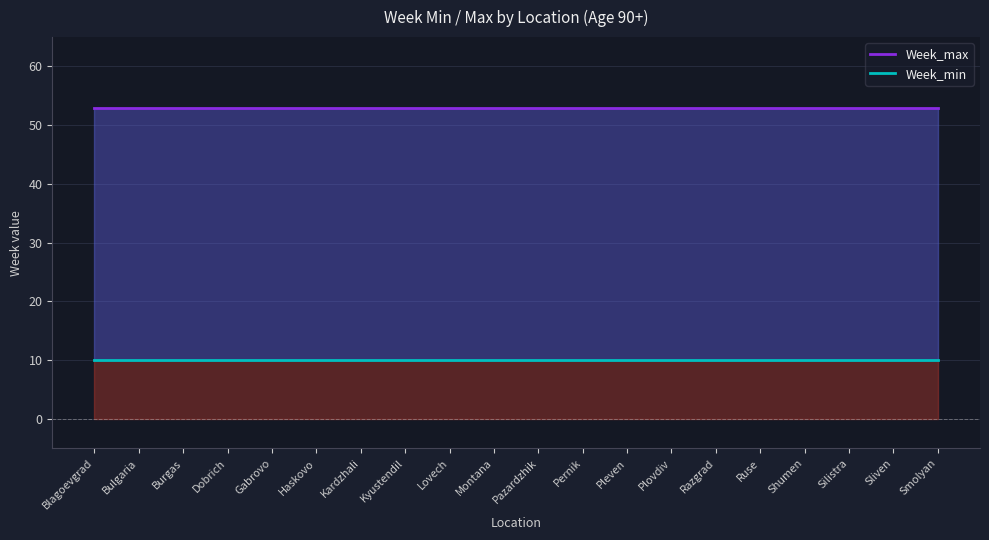

The Week_max series shows 53 at Plovdiv. True or false?

True